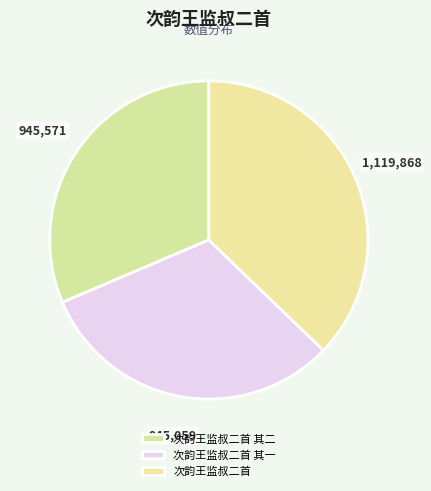

Which category has the biggest portion of the pie?

次韵王监叔二首